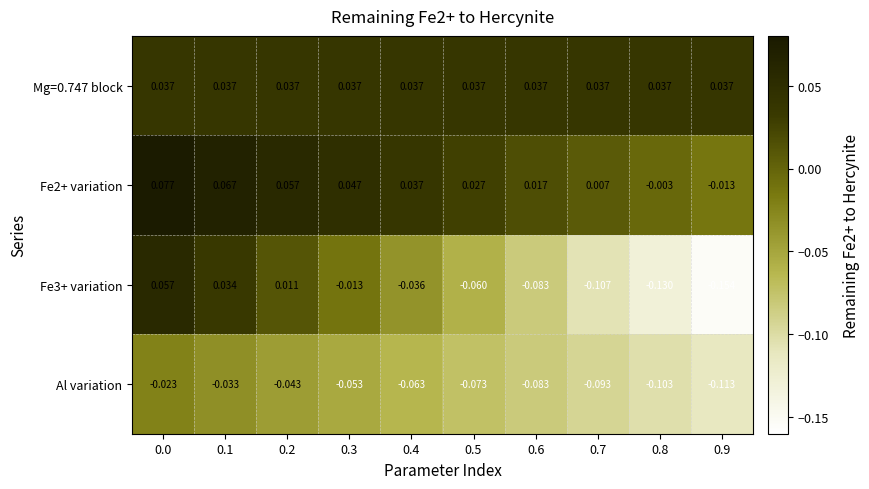

Is the value of Fe3+ variation at 0.1 greater than the value of Al variation at 0.9?

Yes